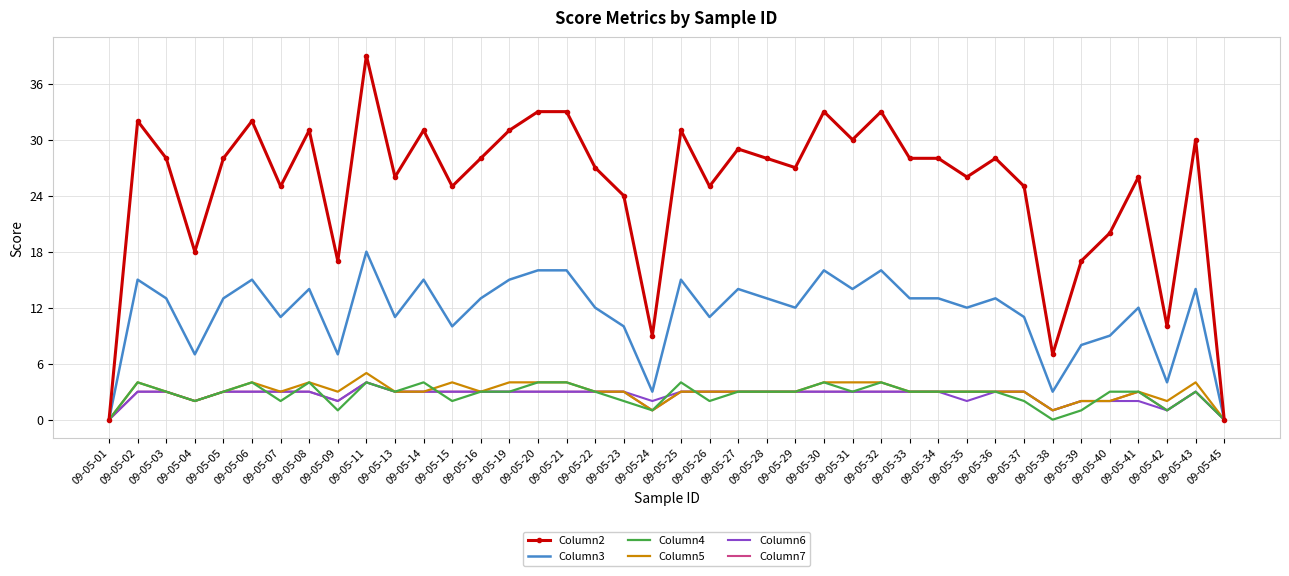

What is the difference between the maximum and second lowest values in the Column5 series?

5